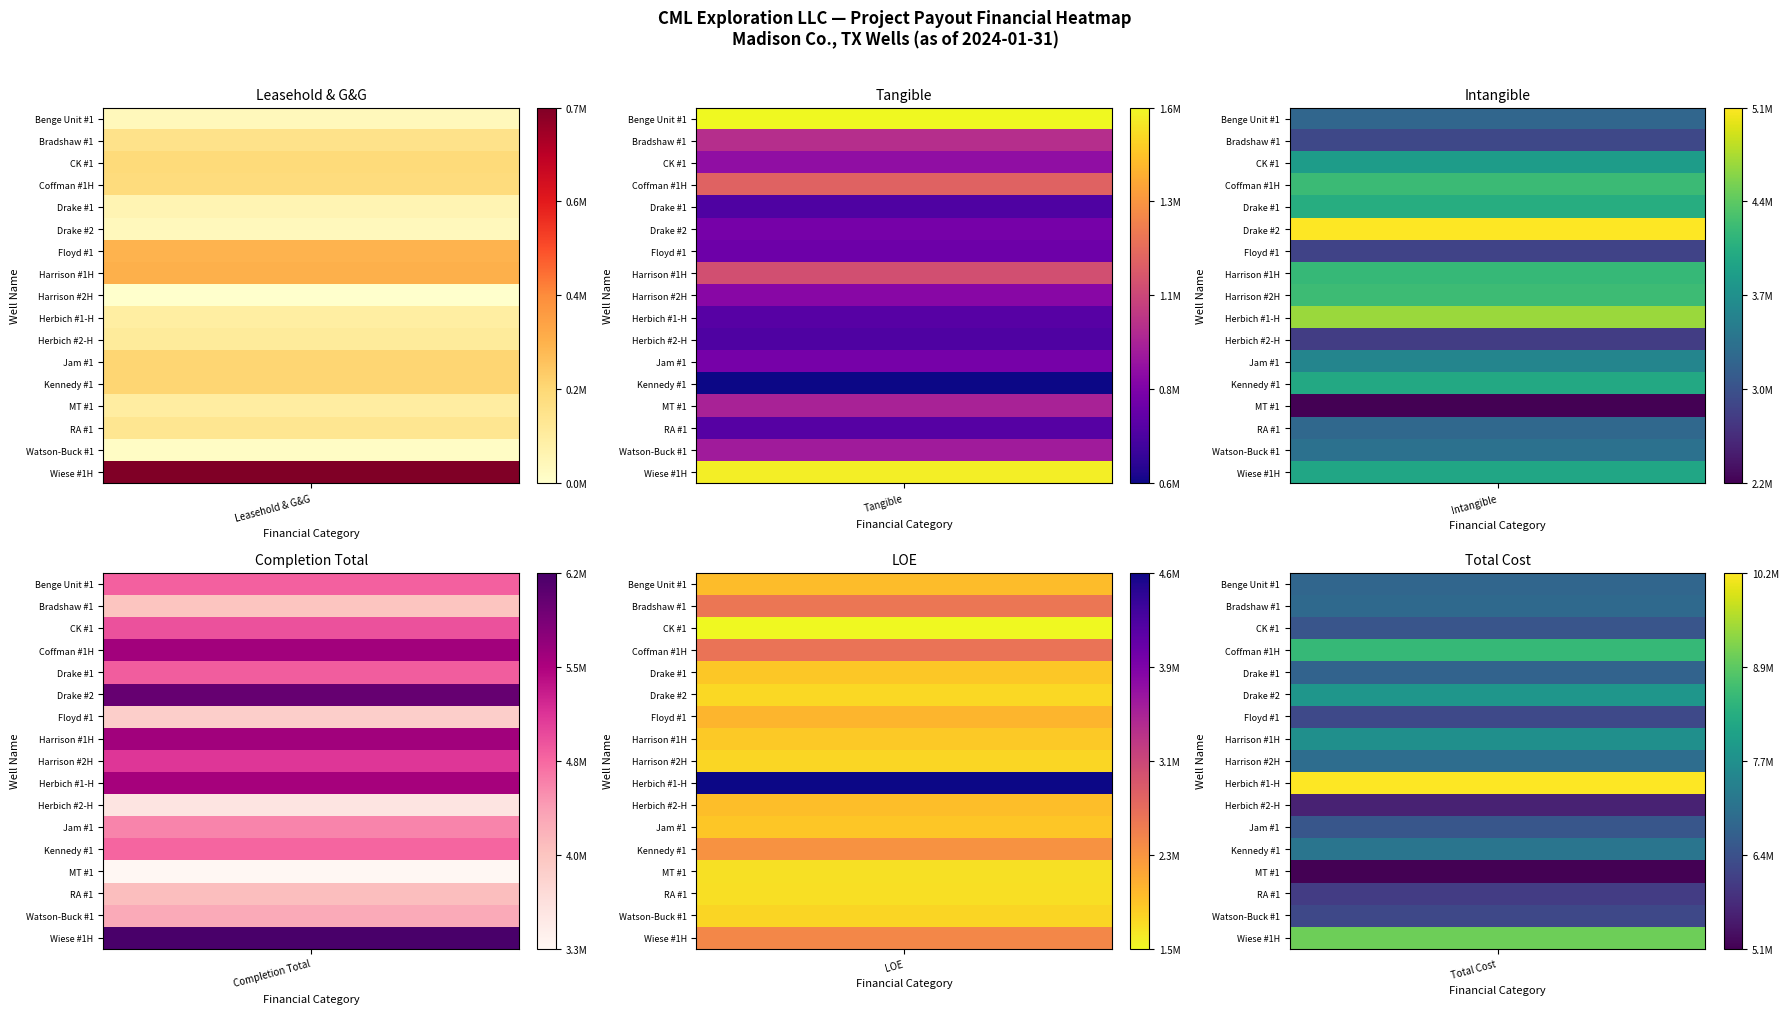

Reading left to right, what are all the values shown in this chart?

Benge Unit #1: 56726.9	1577677.9	3202187.7	4836592.5	1956166.8	6798111.0
Bradshaw #1: 157514.4	1007339.6	2877902.1	4042756.1	2577344.5	6850140.1
CK #1: 190565.0	895838.5	3849464.7	4935868.3	1510405.1	6448812.2
Coffman #1H: 183612.1	1182592.7	4226057.4	5592262.2	2596063.5	8531233.9
Drake #1: 73001.7	728288.3	4052419.5	4853709.6	1875756.4	6729465.9
Drake #2: 53936.7	824988.8	5145717.4	6024642.9	1753820.3	7804767.6
Floyd #1: 283499.3	802805.5	2827643.6	3913948.5	2011124.9	6232519.7
Harrison #1H: 290902.2	1114948.1	4186819.5	5592669.8	1862470.6	7659849.1
Harrison #2H: 21655.0	871248.2	4238046.7	5130949.9	1761637.6	6939092.1
Herbich #1-H: 106127.1	749241.2	4706417.8	5561786.1	4630336.8	10234031.4
Herbich #2-H: 119595.4	729884.3	2774165.6	3623645.4	1945731.6	5582765.7
Jam #1: 207242.1	825837.1	3560936.0	4594015.2	1876174.1	6476825.3
Kennedy #1: 205149.3	598120.6	3993686.2	4796956.1	2306042.0	7102998.1
MT #1: 109640.6	962101.6	2245786.3	3317528.6	1684095.1	5096469.8
RA #1: 141269.2	745124.3	3229589.3	4115982.8	1694668.1	6002054.8
Watson-Buck #1: 37138.0	940805.2	3328001.8	4305945.0	1775445.4	6214660.5
Wiese #1H: 732058.1	1551096.3	3961189.0	6244343.4	2402213.4	9097711.8